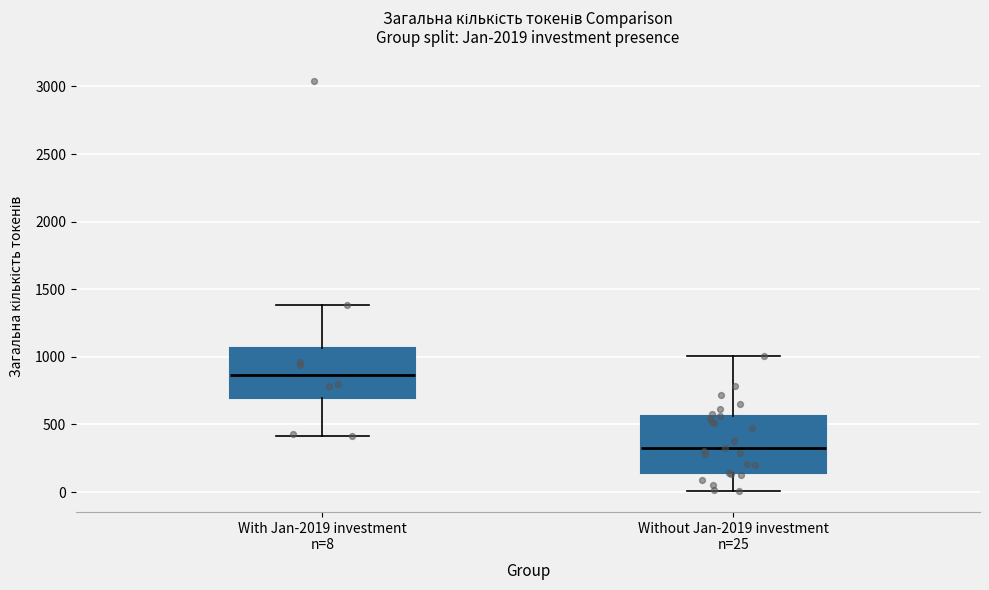

Reading left to right, read every box against the y-axis: the position of its median line, the range the box covers, and the ends of its whiskers. The values are not printed on the chart, so give them approximately, as read against the axis.

With Jan-2019 investment n=8: median 850, box 700 to 1050, whiskers 400 to 1400
Without Jan-2019 investment n=25: median 350, box 150 to 550, whiskers 0 to 1000